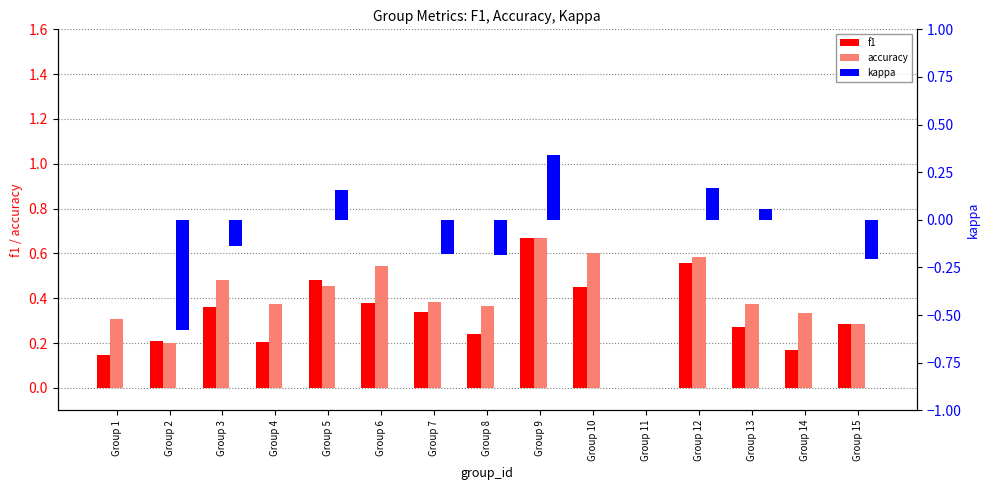

Are the bars horizontal?

No